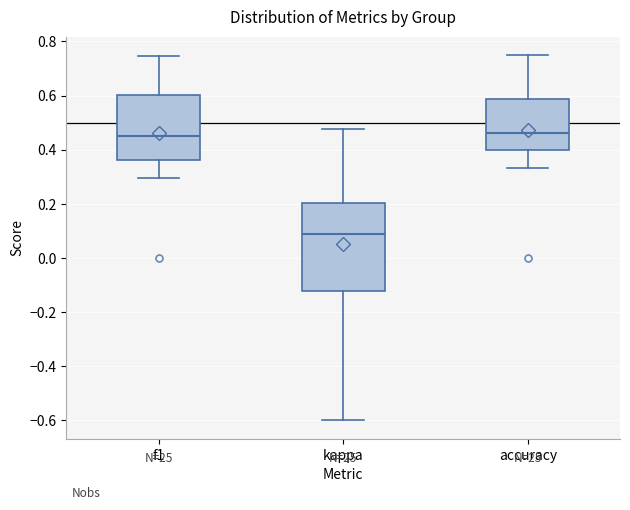

Reading left to right, transcribe this box plot: for each box, give where its median line is, the range the box spans, and where its two whiskers end, as read against the y-axis. The values are not printed on the chart, so give them approximately, as read against the axis.

f1: median 0.46, box 0.36 to 0.60, whiskers 0.30 to 0.74
kappa: median 0.08, box -0.12 to 0.20, whiskers -0.60 to 0.48
accuracy: median 0.46, box 0.40 to 0.58, whiskers 0.34 to 0.76